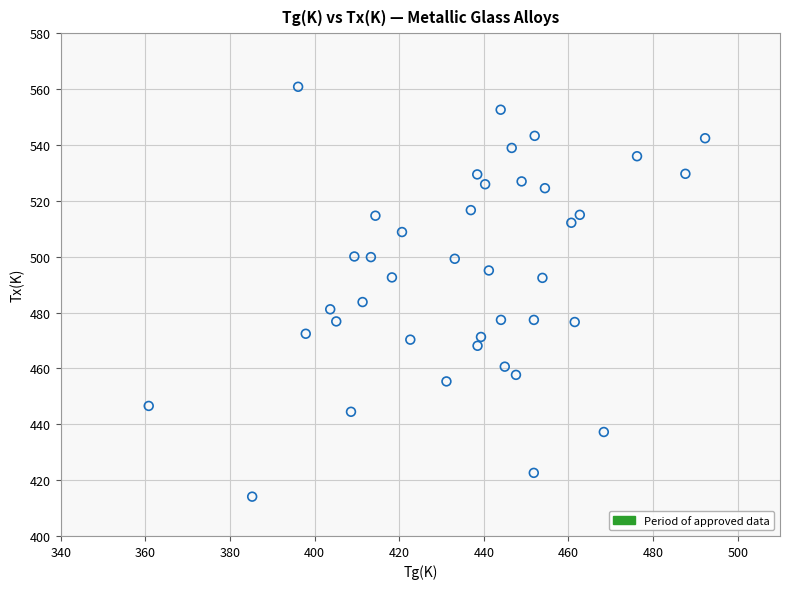

What is the range of Y values (max minus min)?

146.7